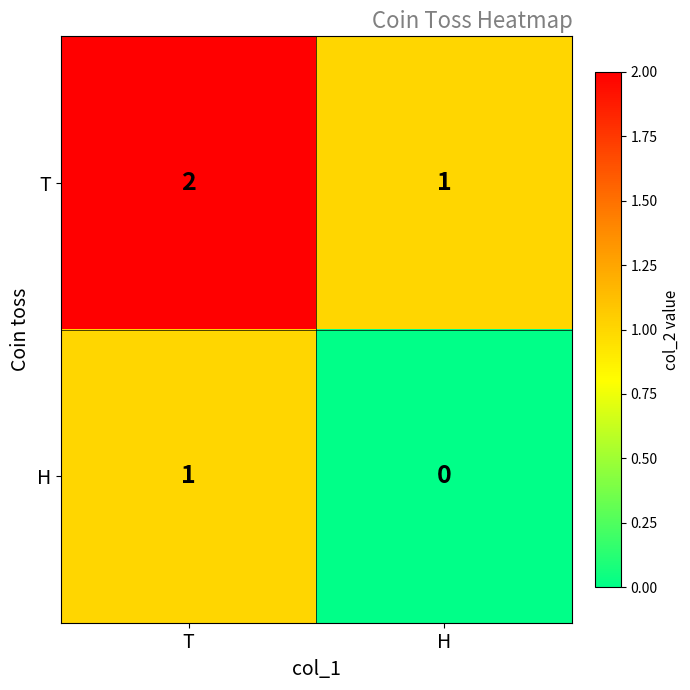

At which label is T closest to 1?

H